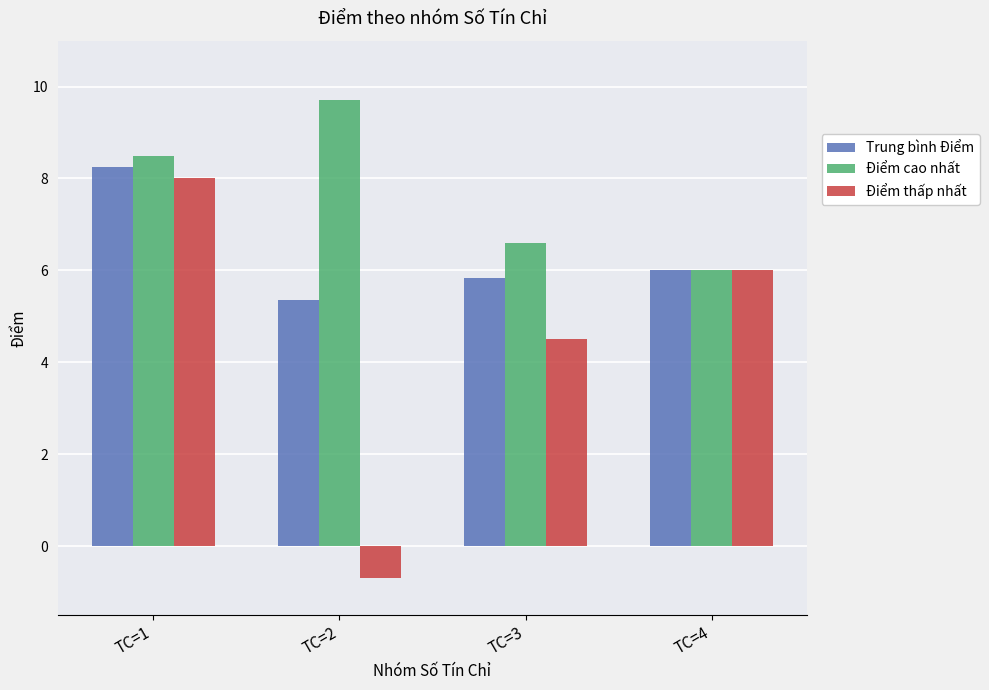

Does the chart contain stacked bars?

No